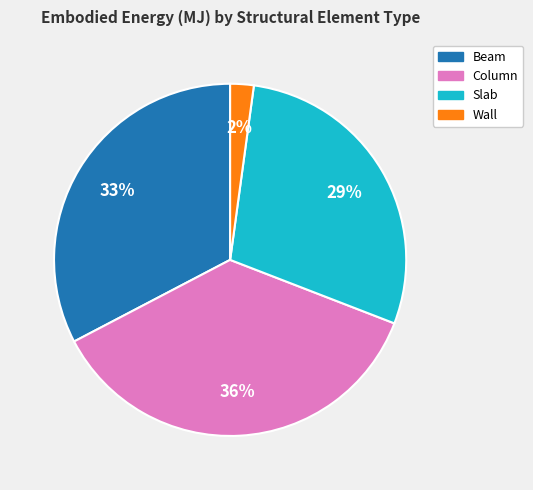

Count the number of slices in the pie.

4